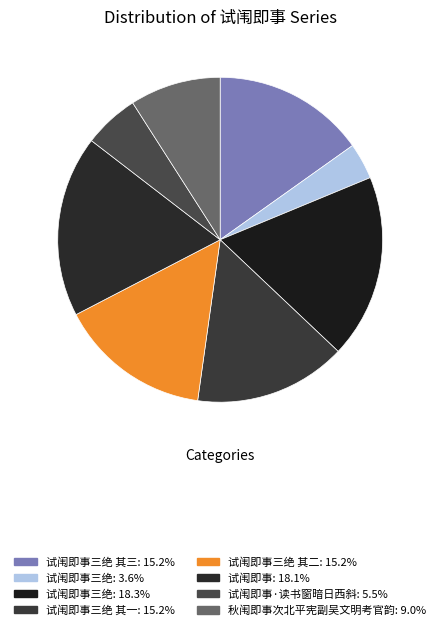

How many slices are in this pie chart?

8